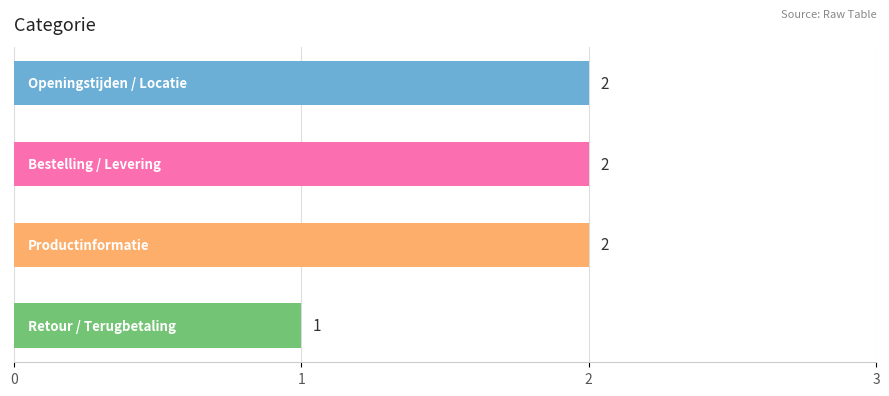

How many values are between 2 and 3?

3